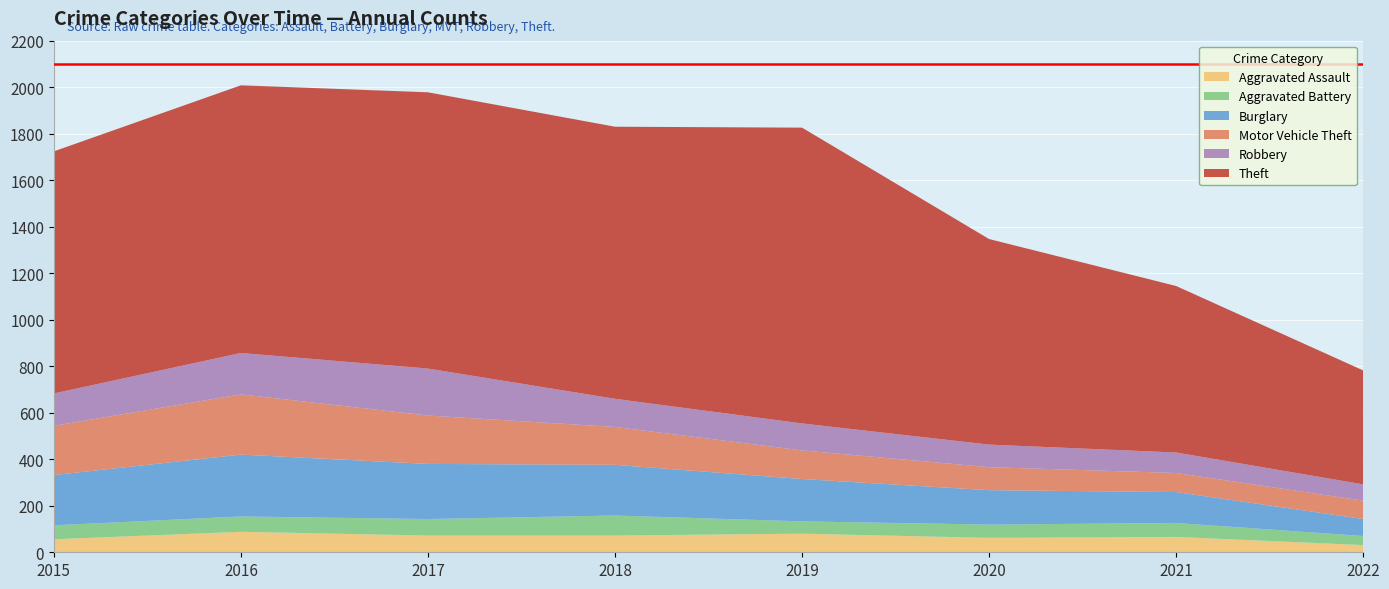

Reading right to left, transcribe all the data shown in this chart.

Aggravated Assault: 2022=31	2021=66	2020=62	2019=80	2018=72	2017=72	2016=88	2015=56
Aggravated Battery: 2022=39	2021=60	2020=57	2019=53	2018=86	2017=71	2016=66	2015=60
Burglary: 2022=73	2021=133	2020=148	2019=182	2018=218	2017=237	2016=266	2015=216
Motor Vehicle Theft: 2022=79	2021=82	2020=99	2019=123	2018=163	2017=208	2016=259	2015=212
Robbery: 2022=70	2021=88	2020=97	2019=116	2018=121	2017=202	2016=178	2015=139
Theft: 2022=490	2021=716	2020=884	2019=1272	2018=1170	2017=1188	2016=1151	2015=1041